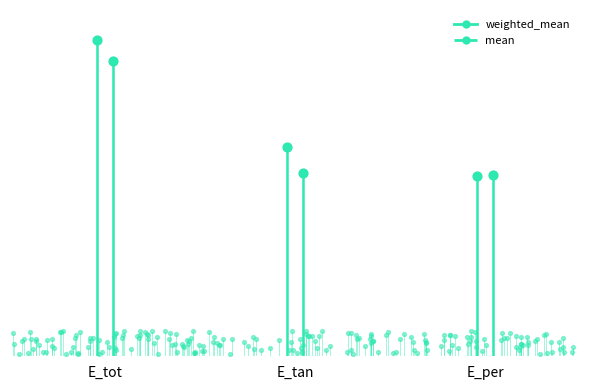

What are all the series names shown in the legend?

weighted_mean, mean